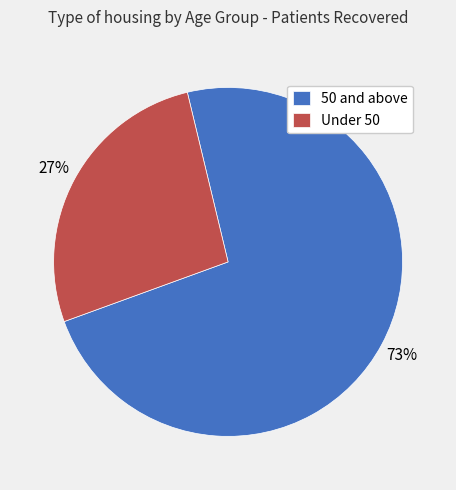

To the nearest percent, what is the difference between the Under 50 and 50 and above slice percentages?

46%